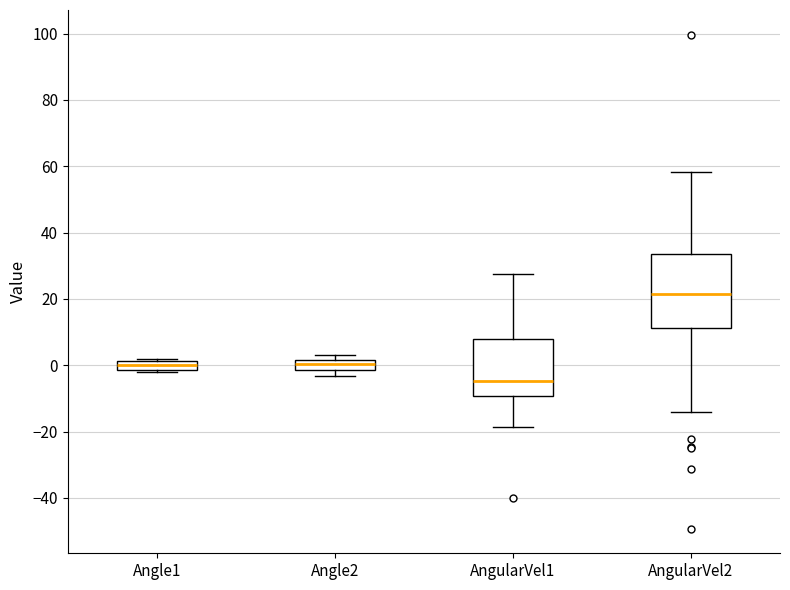

Comparing the boxes themselves (not the whiskers), which one is the tallest?

AngularVel2